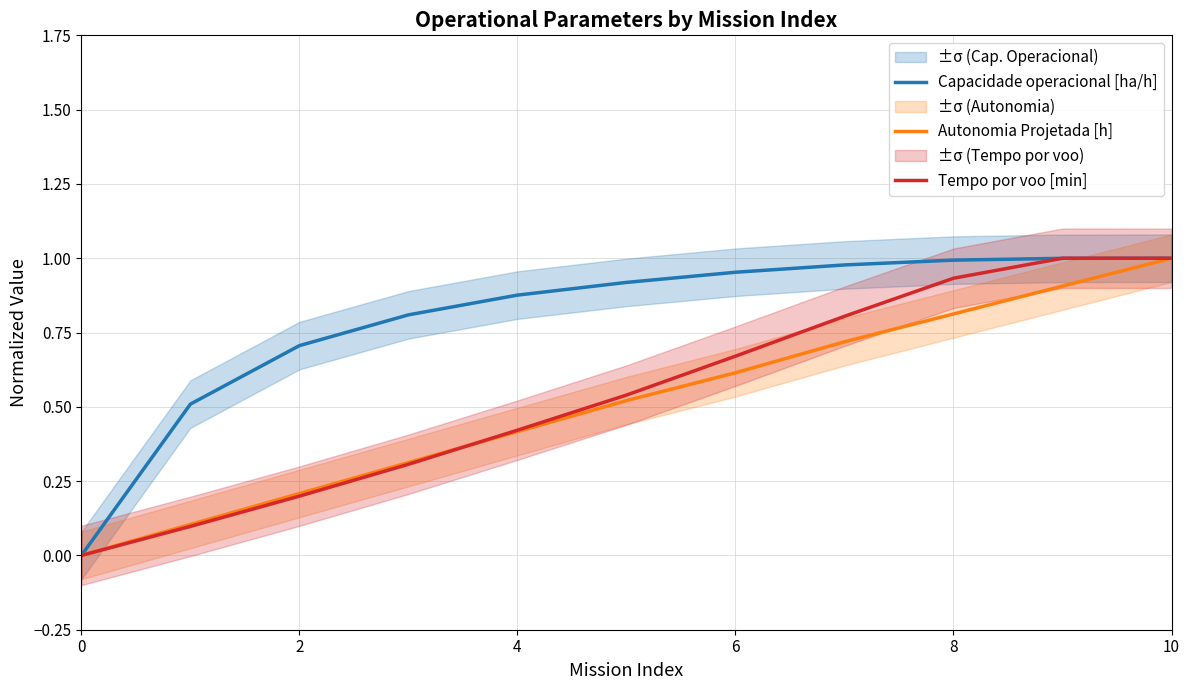

The value of Capacidade operacional [ha/h] at 7 is 1.0. True or false?

True